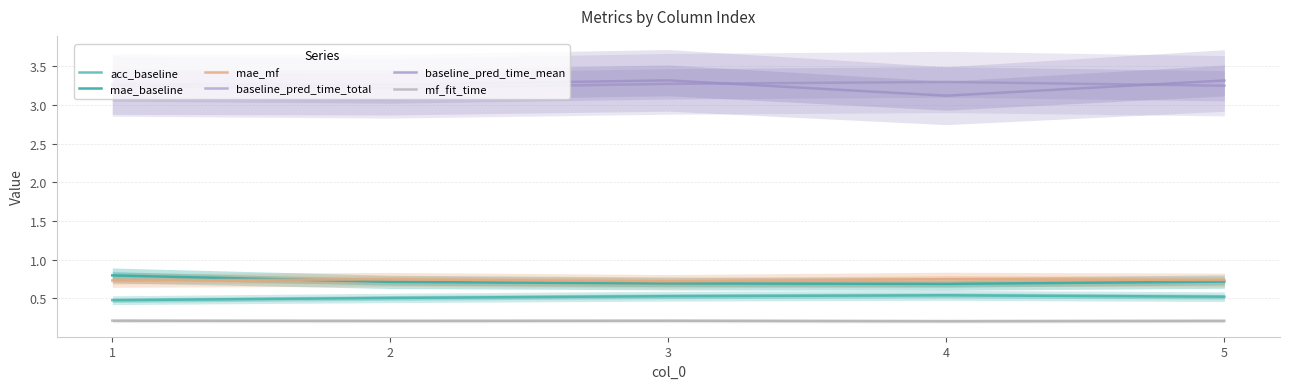

At which category is the sum across all series the highest?

5